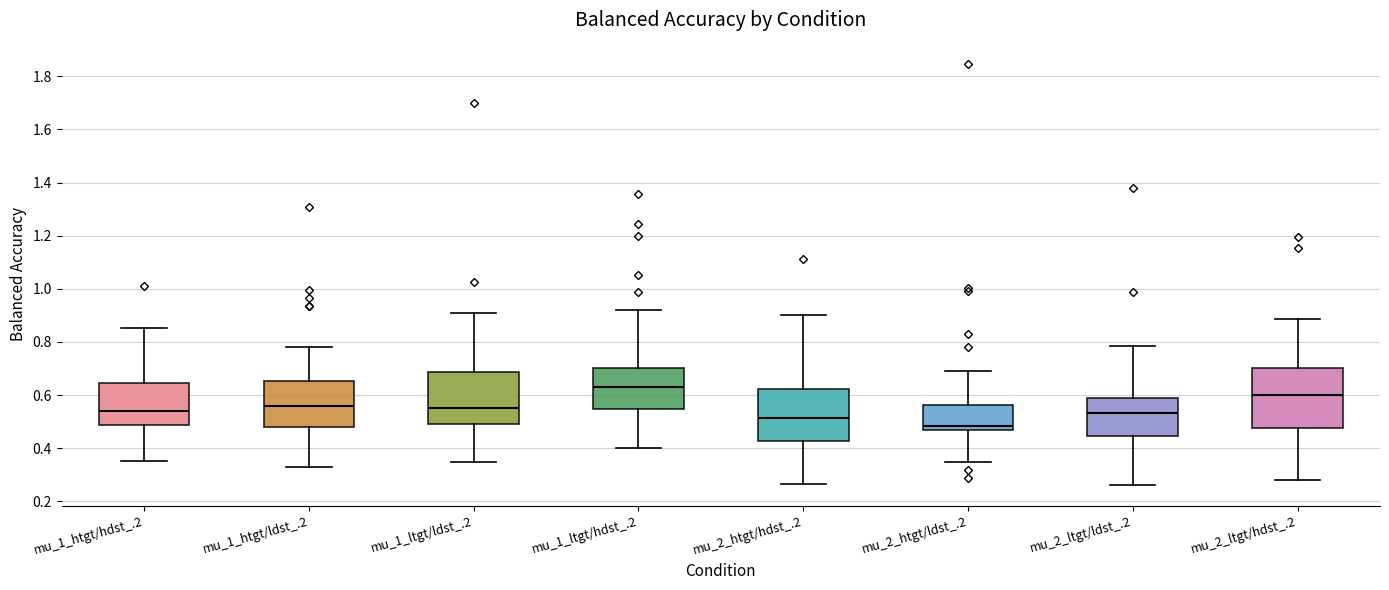

Reading left to right, transcribe this box plot: for each box, give where its median line is, the range the box spans, and where its two whiskers end, as read against the y-axis. The values are not printed on the chart, so give them approximately, as read against the axis.

mu_1_htgt/hdst_.2: median 0.54, box 0.48 to 0.64, whiskers 0.36 to 0.86
mu_1_htgt/ldst_.2: median 0.56, box 0.48 to 0.66, whiskers 0.32 to 0.78
mu_1_ltgt/ldst_.2: median 0.56, box 0.50 to 0.68, whiskers 0.34 to 0.90
mu_1_ltgt/hdst_.2: median 0.64, box 0.54 to 0.70, whiskers 0.40 to 0.92
mu_2_htgt/hdst_.2: median 0.52, box 0.42 to 0.62, whiskers 0.26 to 0.90
mu_2_htgt/ldst_.2: median 0.48, box 0.46 to 0.56, whiskers 0.34 to 0.70
mu_2_ltgt/ldst_.2: median 0.54, box 0.44 to 0.58, whiskers 0.26 to 0.78
mu_2_ltgt/hdst_.2: median 0.60, box 0.48 to 0.70, whiskers 0.28 to 0.88